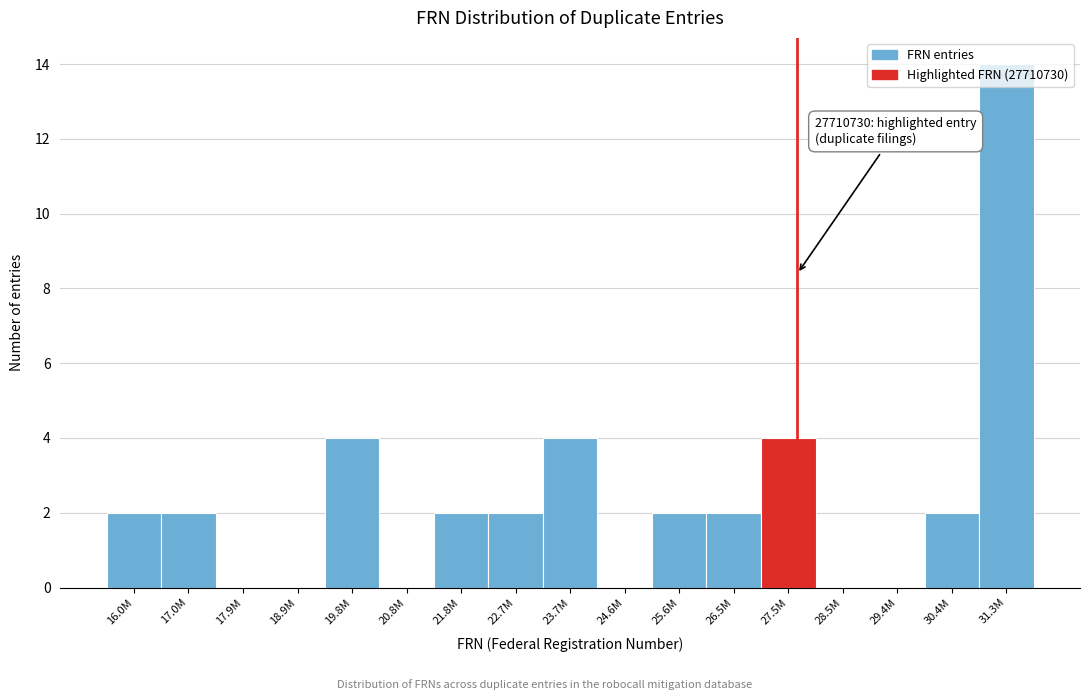

What is the greatest value displayed?

14